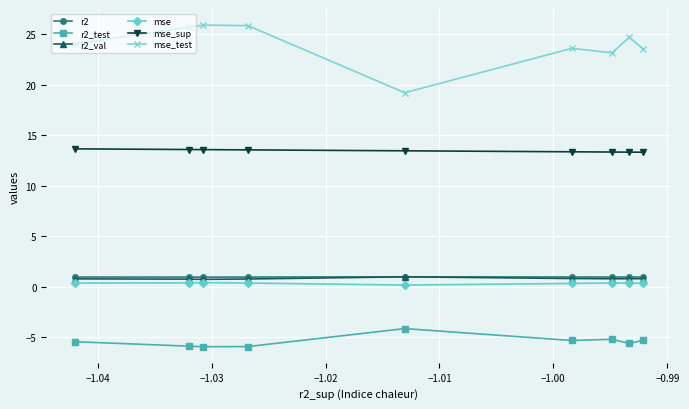

What is the maximum value for mse_sup?

13.7